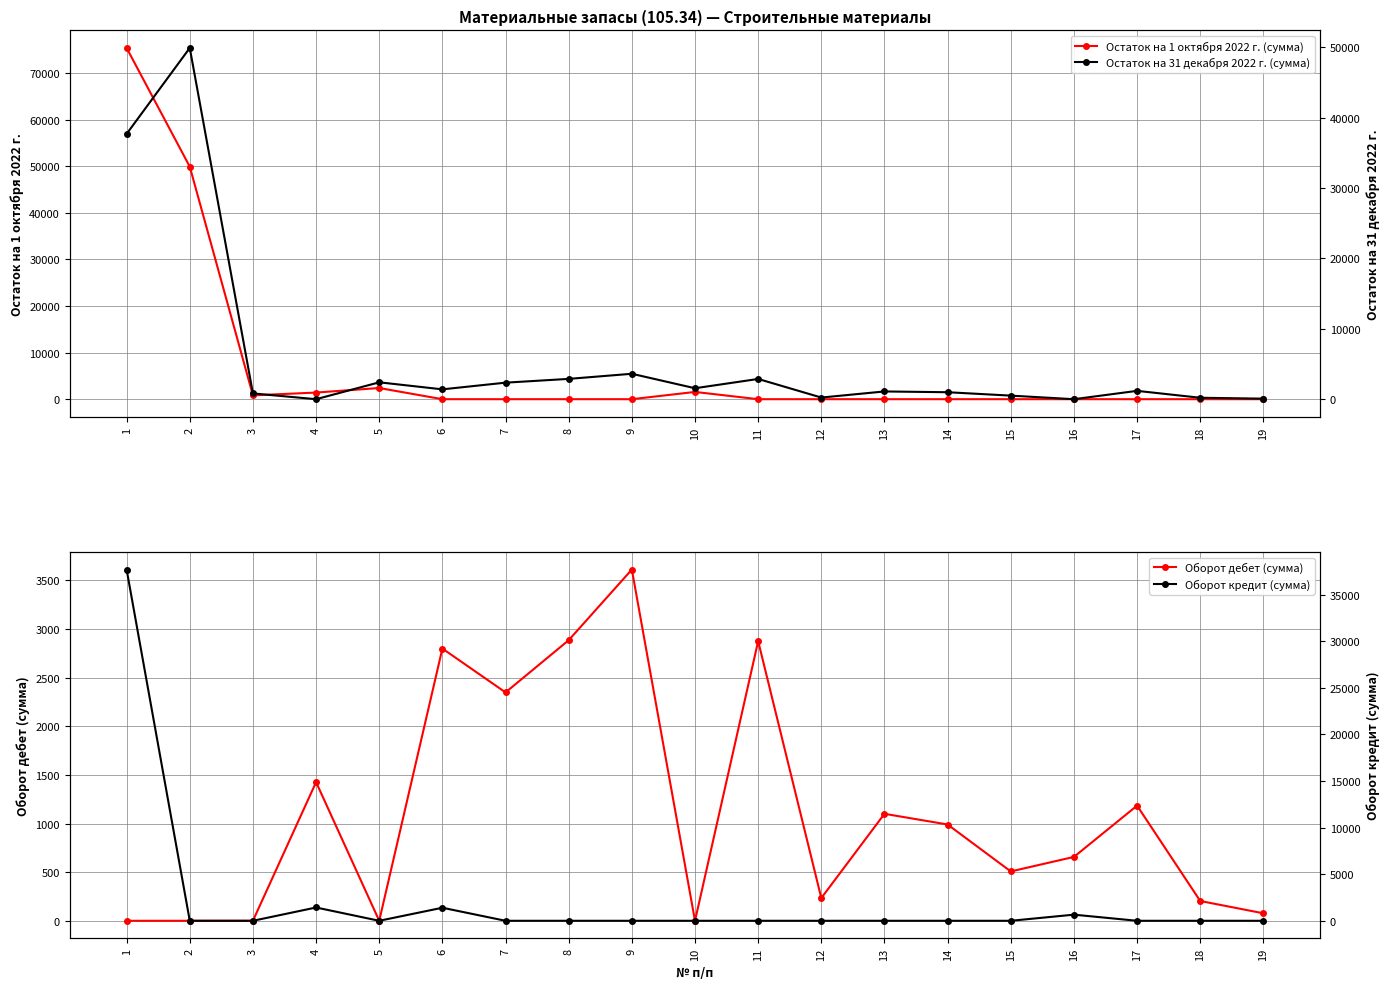

List the series in order of their peak value, lowest first.

Оборот дебет (сумма), Оборот кредит (сумма), Остаток на 31 декабря 2022 г. (сумма), Остаток на 1 октября 2022 г. (сумма)